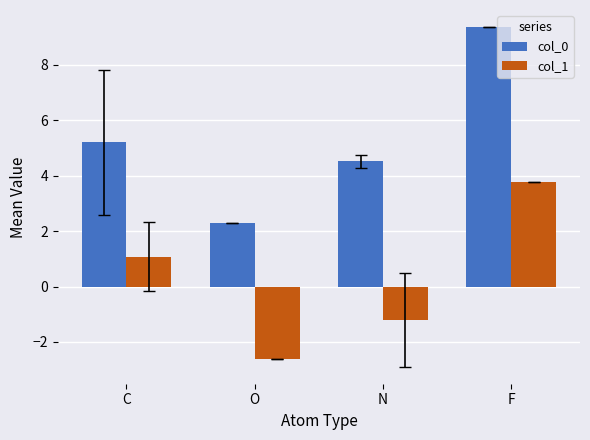

At which category is the sum across all series the highest?

F